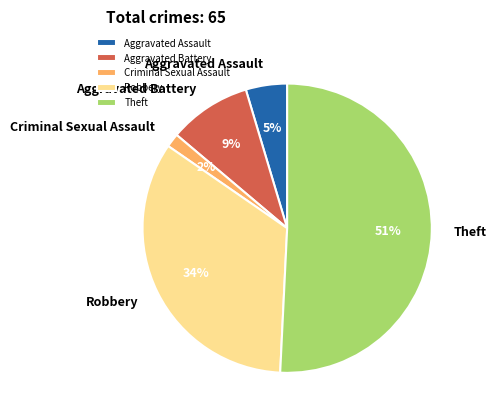

The Robbery slice represents 34% of the pie. True or false?

True